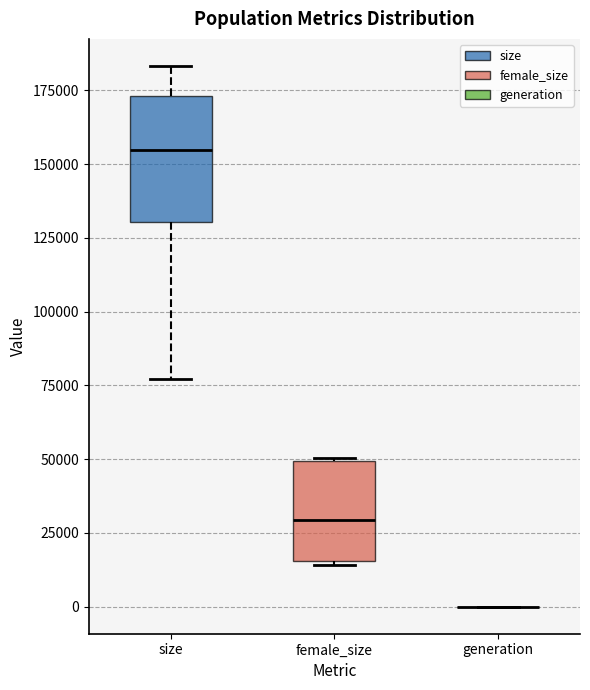

Where is the lower edge of the box for female_size on the y-axis? The values are not printed on the chart, so give them approximately, as read against the axis.

15000